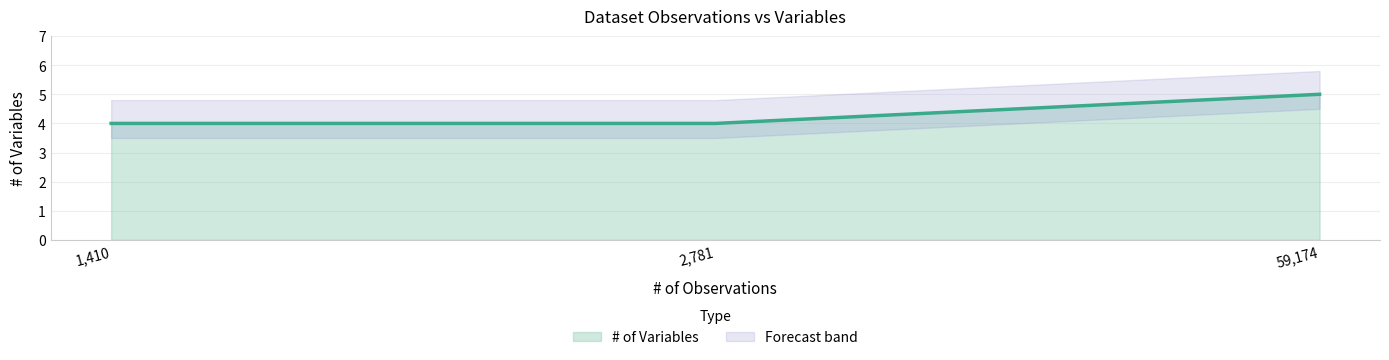

At which category does the chart reach its minimum across all series?

1410